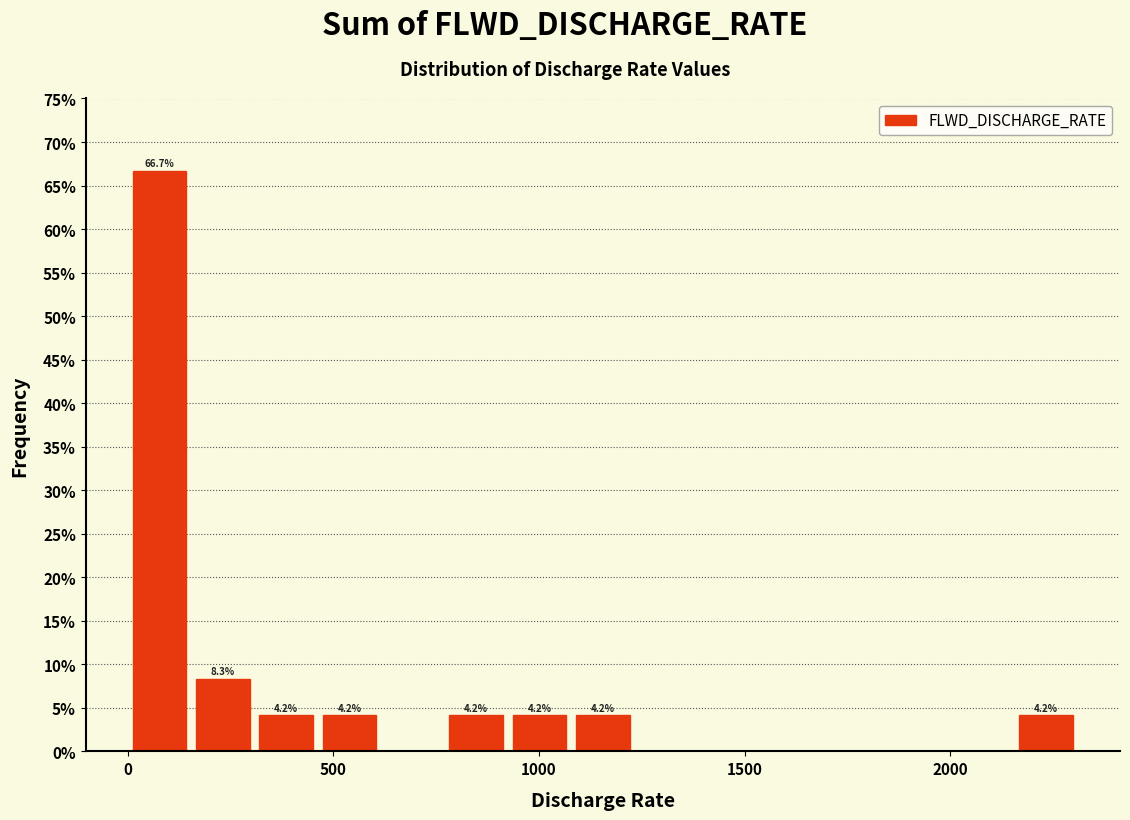

Read against the x-axis, roughly where is the centre of the tallest bar?

100